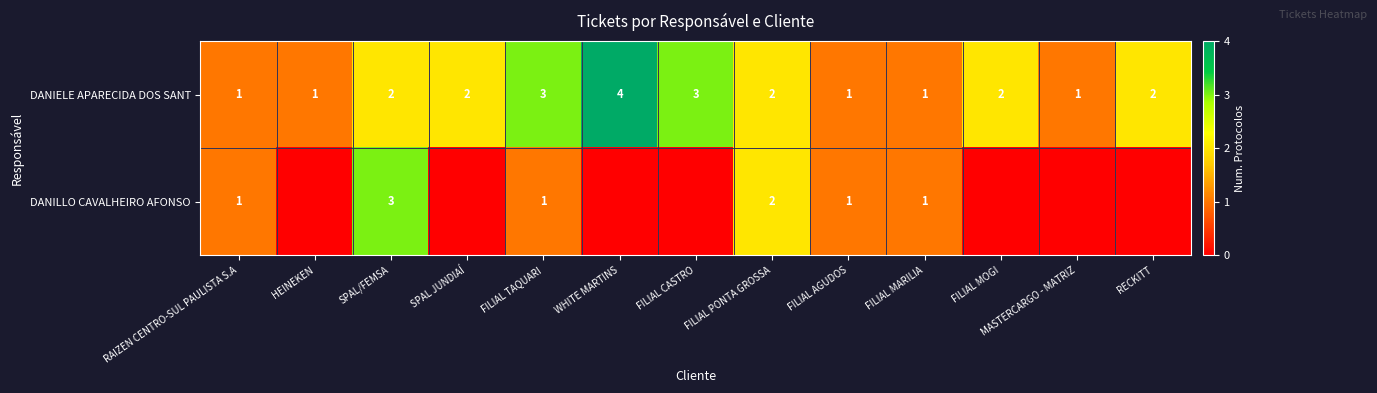

Is the value of DANILLO CAVALHEIRO AFONSO at FILIAL TAQUARI greater than the value of DANIELE APARECIDA DOS SANT at FILIAL TAQUARI?

No